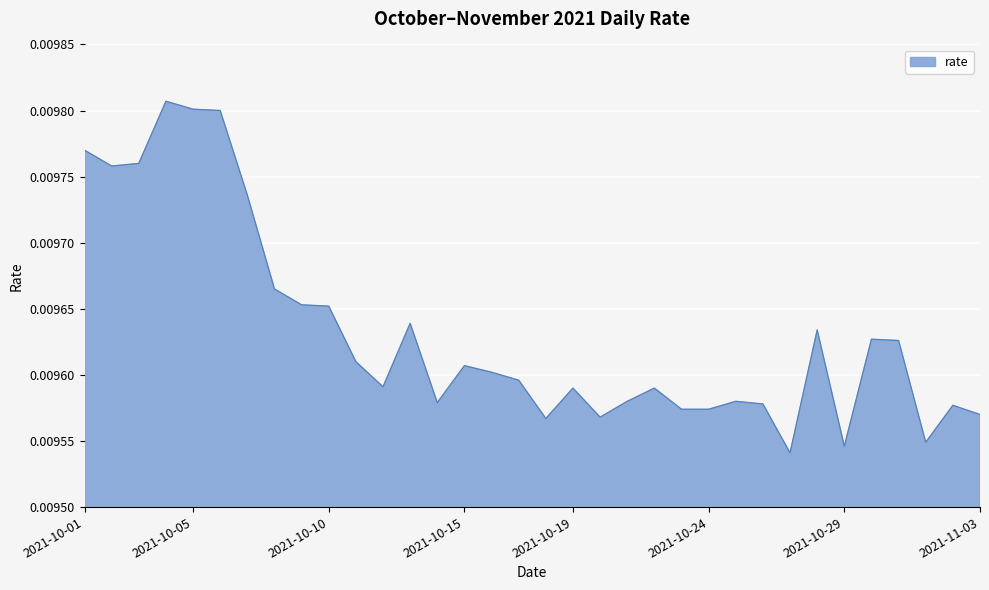

True or false: there are more than 0 points higher than both neighbors.

True